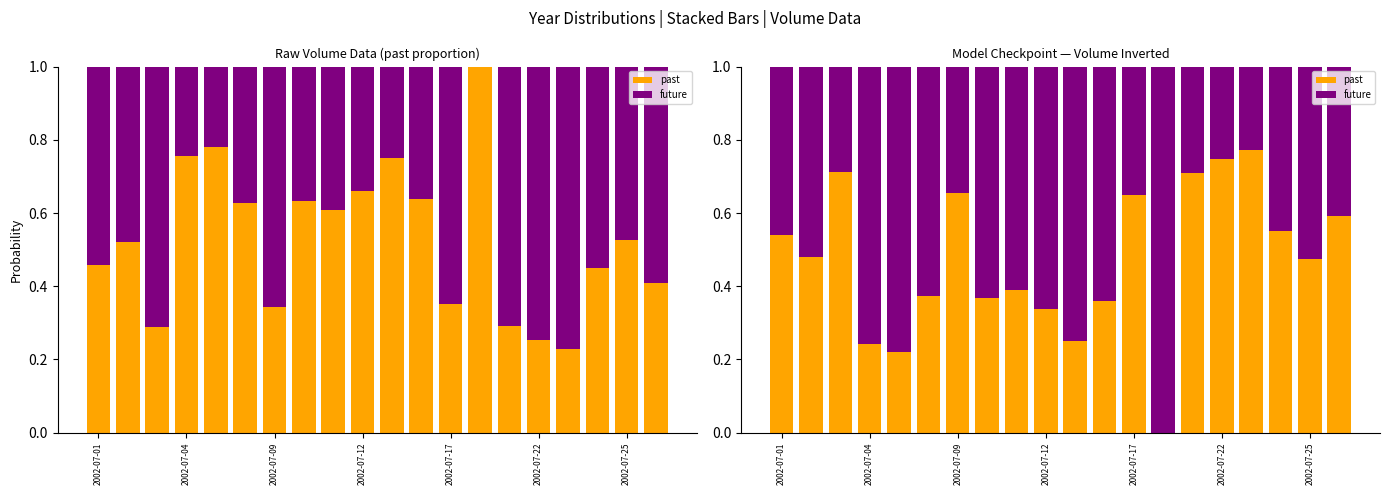

Between 12 and 8, which is larger?

12